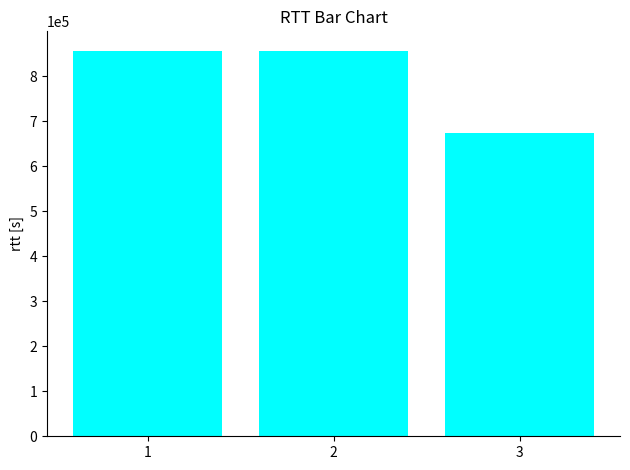

How many bars are there in total?

3